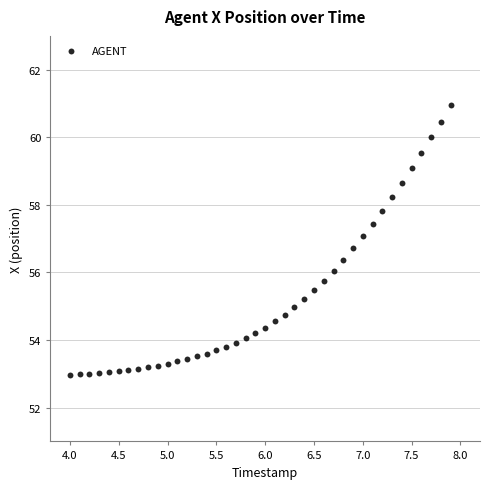

What is the range of Y values (max minus min)?

8.0